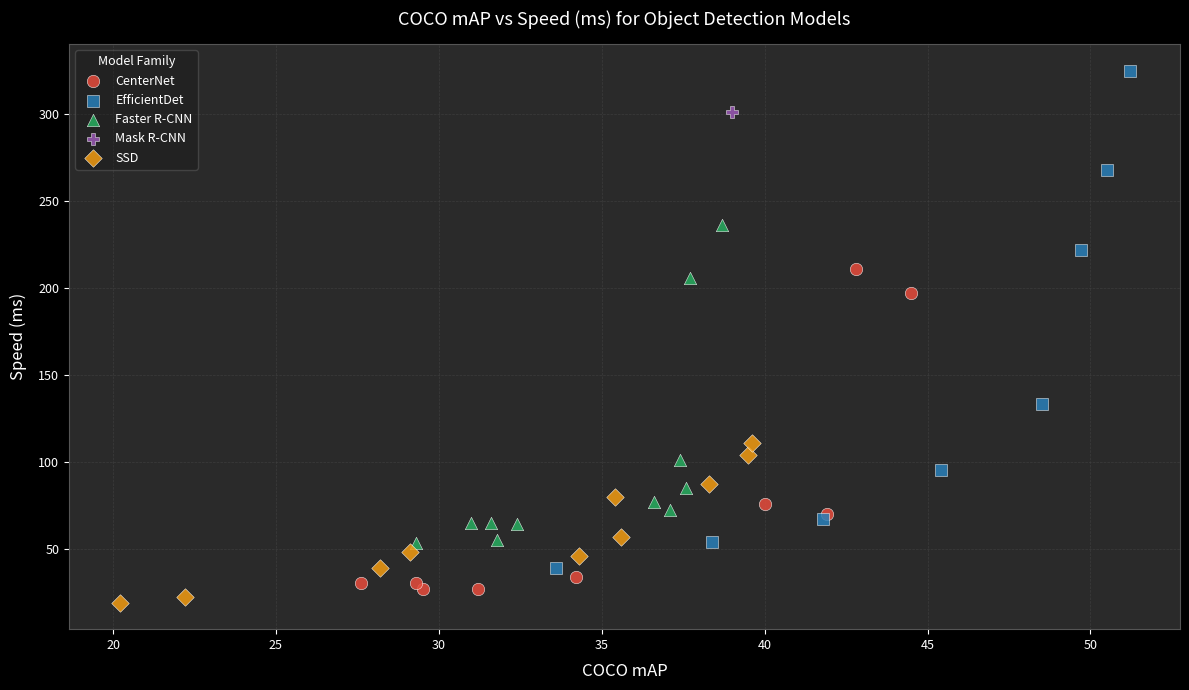

Which series contains the lowest Y value?

SSD